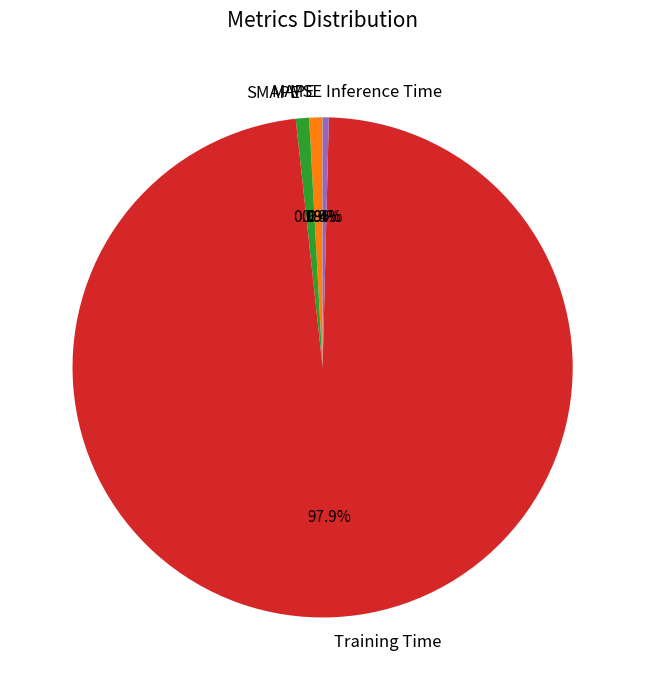

What is the largest slice in the pie chart?

Training Time